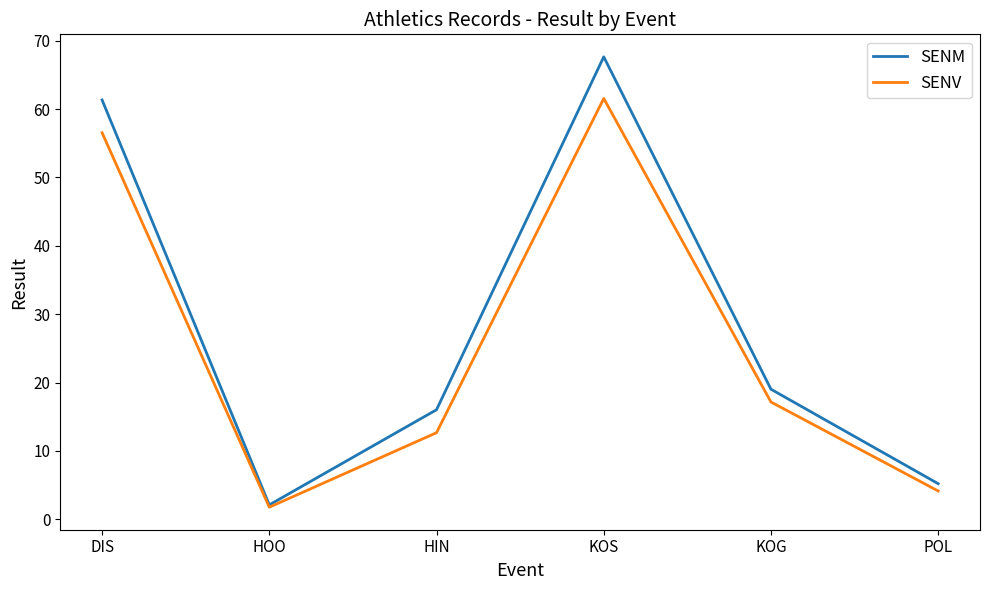

Is it true that SENM equals 6.9 at HIN?

False